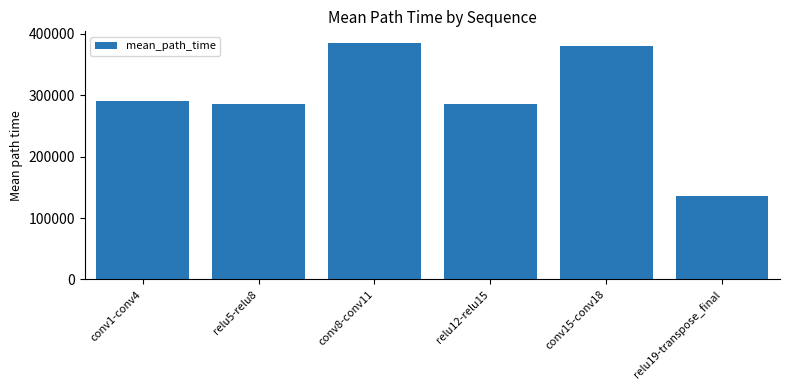

What is the approximate value at relu12-relu15?

285881.4